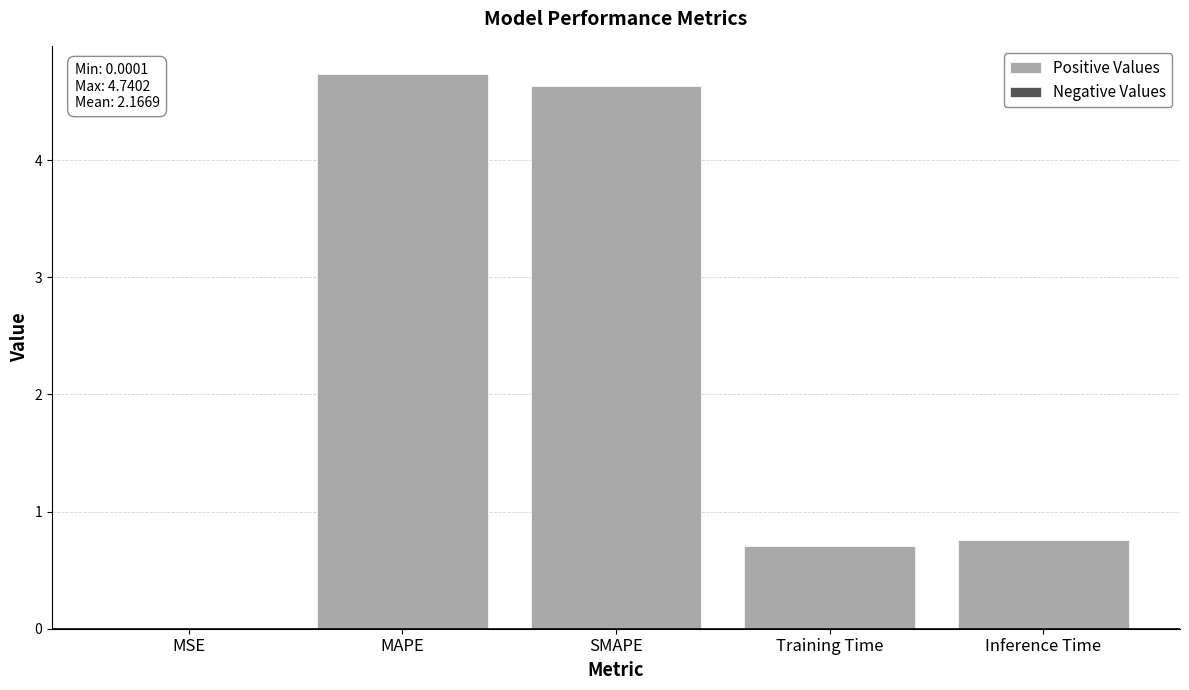

What is the change in value from SMAPE to Inference Time?

-3.9